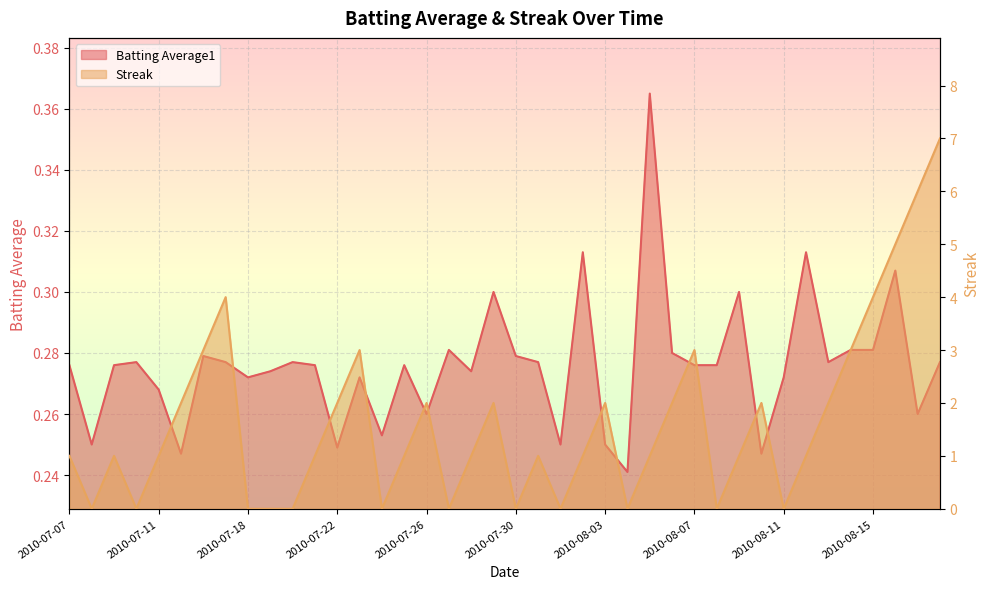

True or false: Streak and Batting Average1 cross at least once.

True